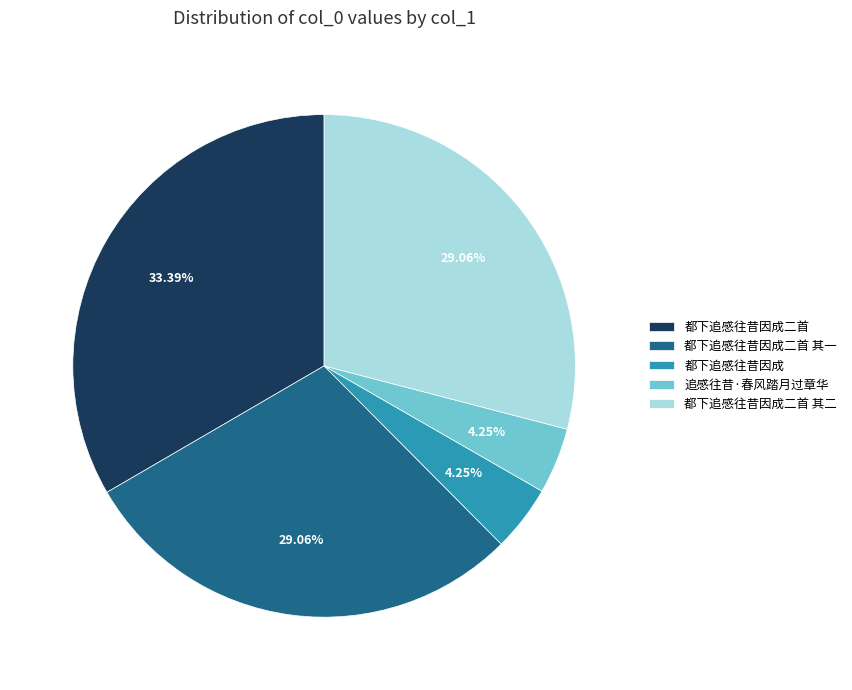

Is the sum of 都下追感往昔因成 and 都下追感往昔因成二首 greater than half?

No